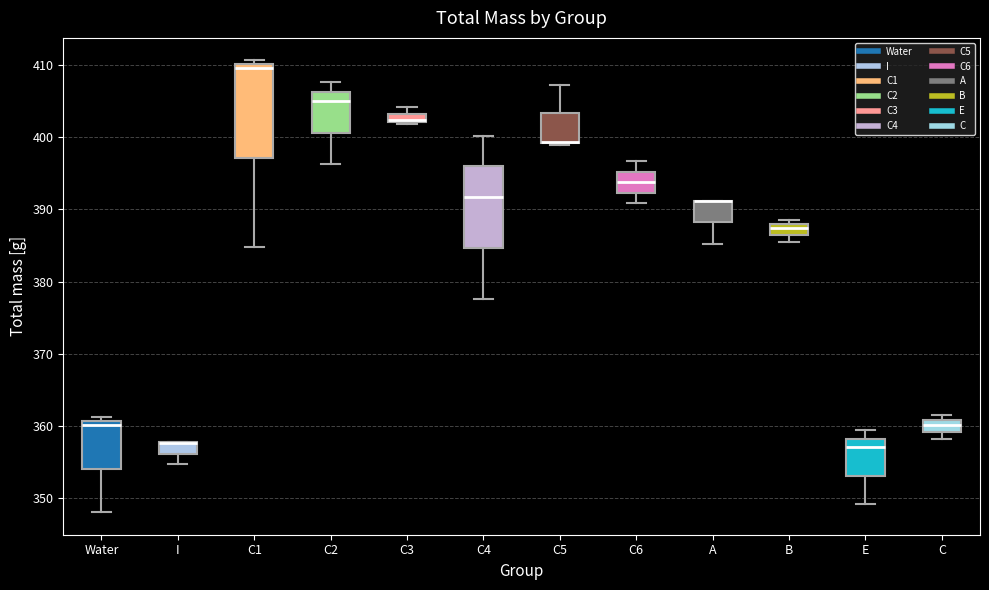

Where does the lower whisker of the box for E end on the y-axis? The values are not printed on the chart, so give them approximately, as read against the axis.

349